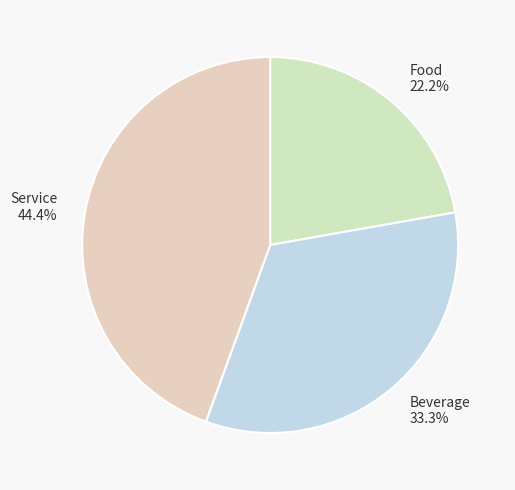

Combined, what portion of the pie is Food and Service?

66.7%